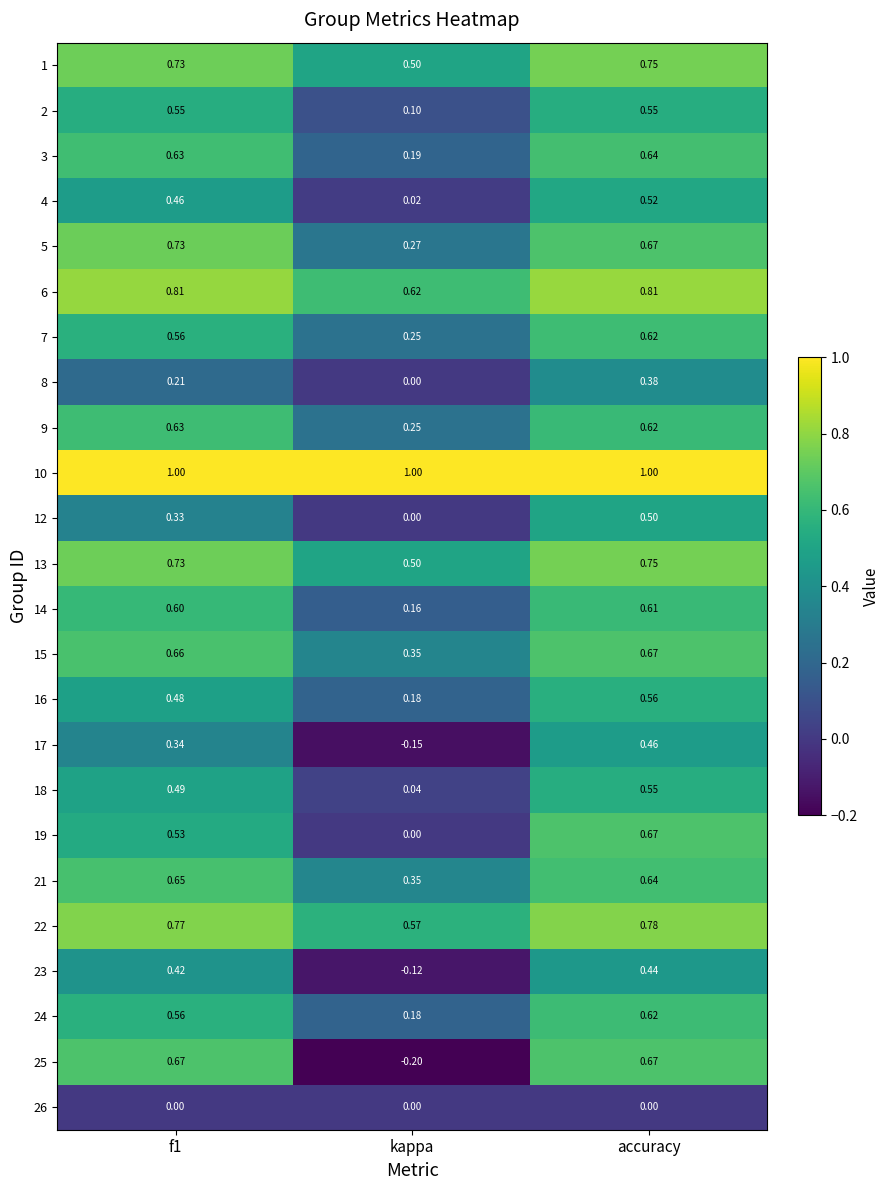

Which series changed the most between f1 and kappa?

25